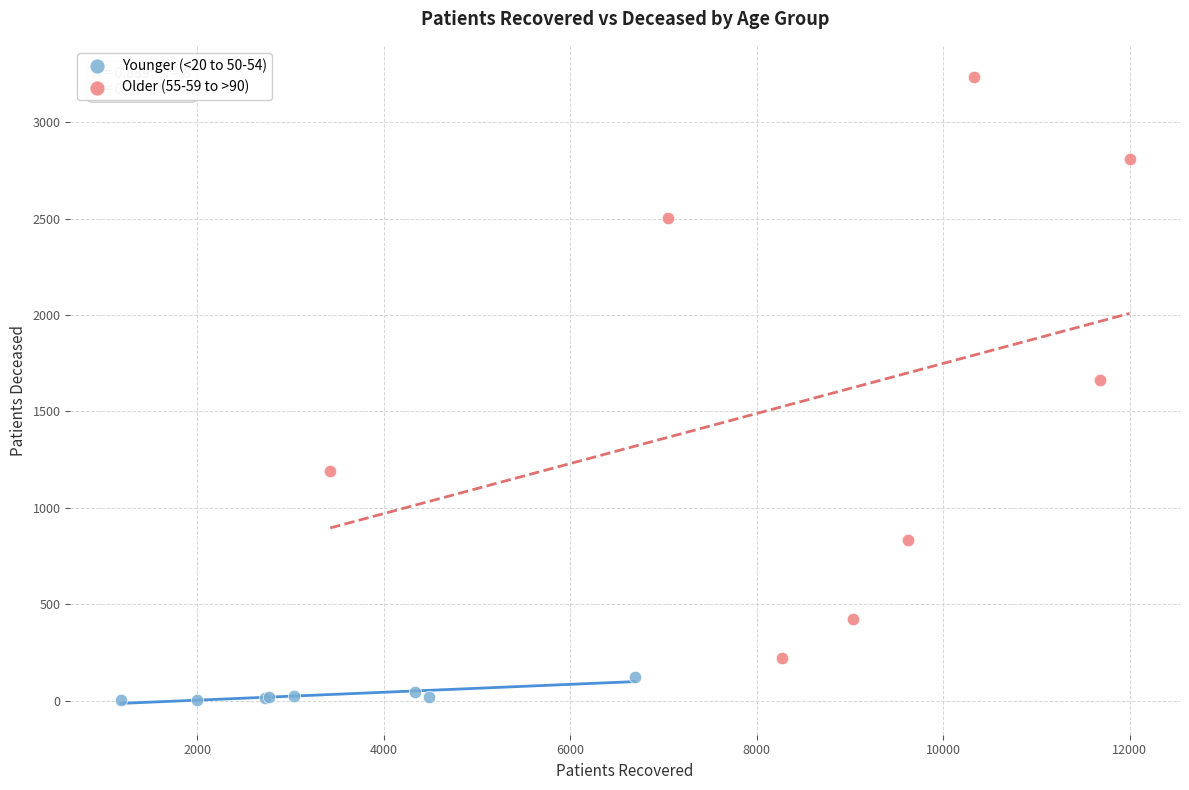

Which series contains the lowest Y value?

Younger (<20 to 50-54)